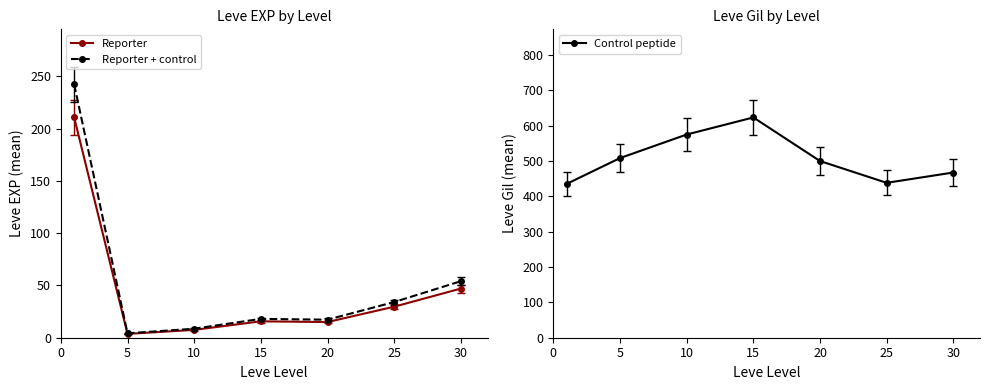

Which series has the largest total across all categories?

Control peptide